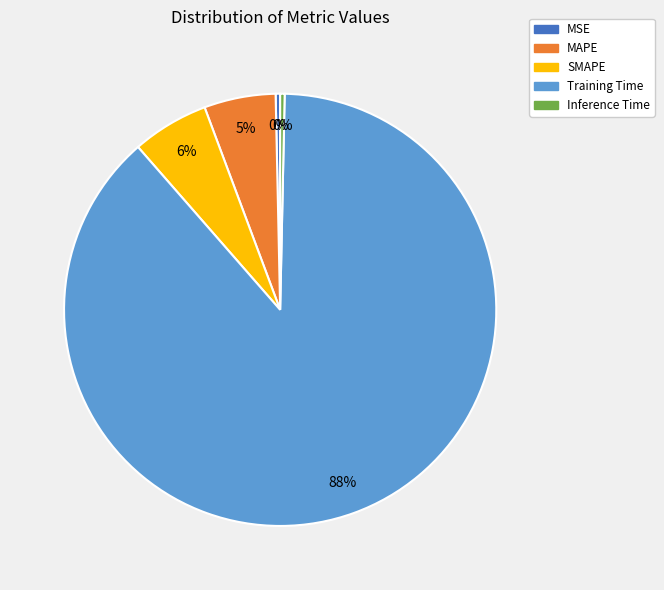

Is the sum of Training Time and Inference Time greater than half?

Yes